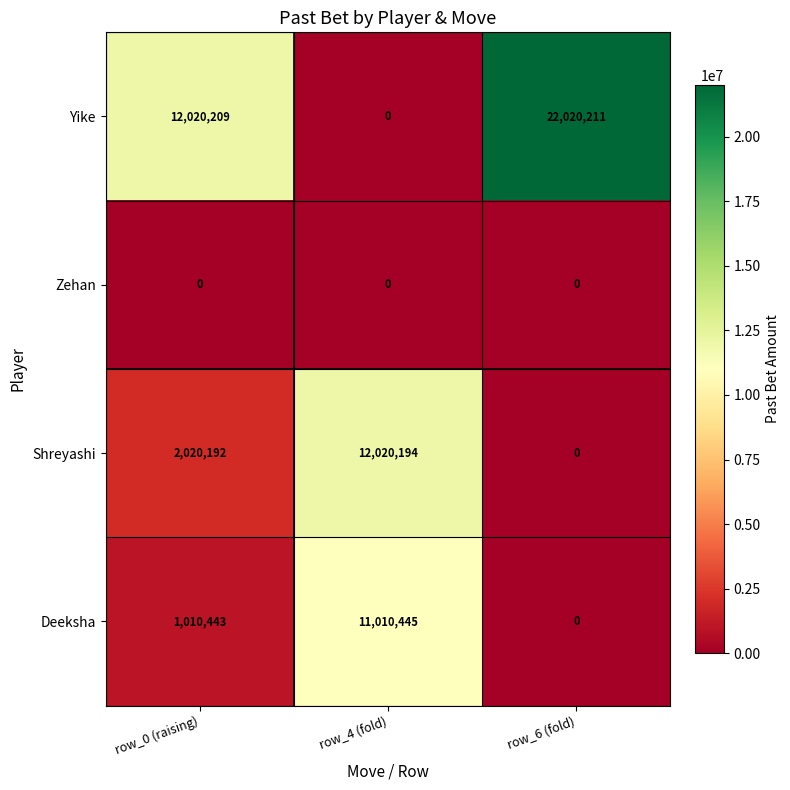

At which category is the sum across all series the highest?

row_4 (fold)